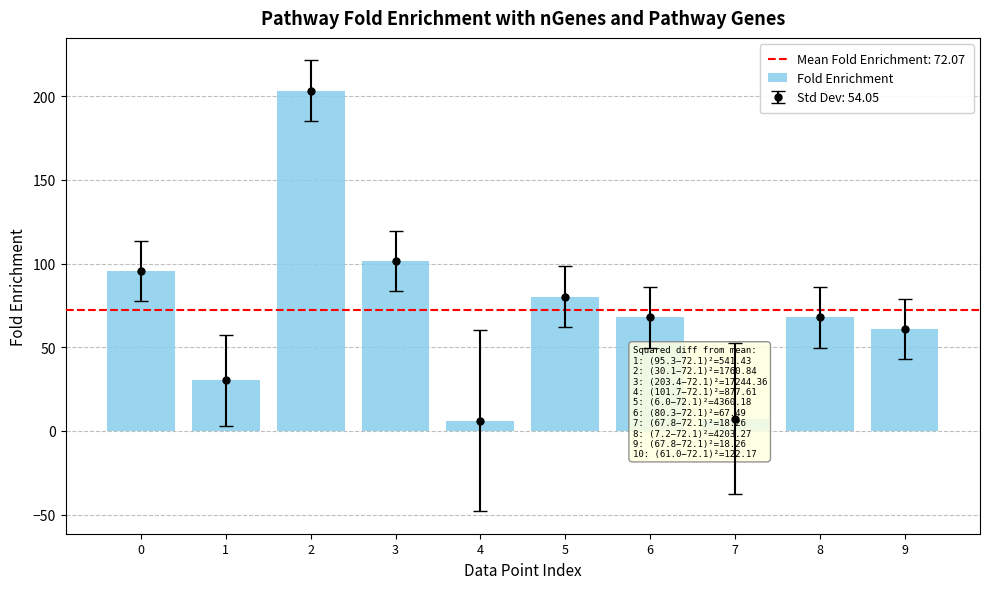

Reading right to left, transcribe all the data shown in this chart.

61.0	67.8	7.2	67.8	80.3	6.0	101.7	203.4	30.1	95.3